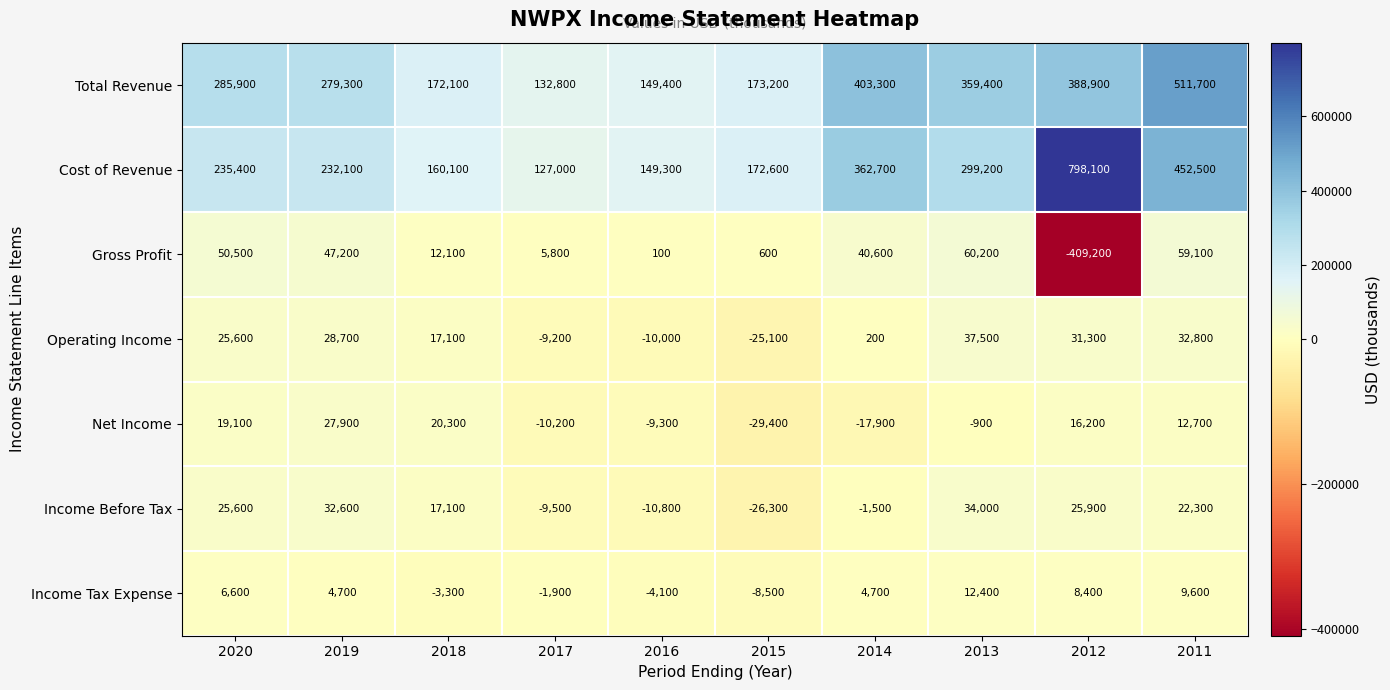

How many distinct data groups are displayed?

7